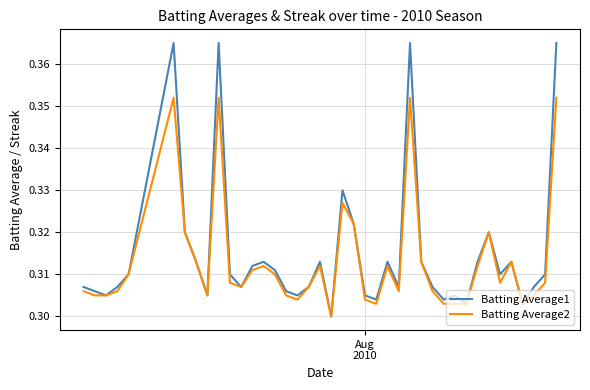

Which series has the widest spread of values?

Batting Average1